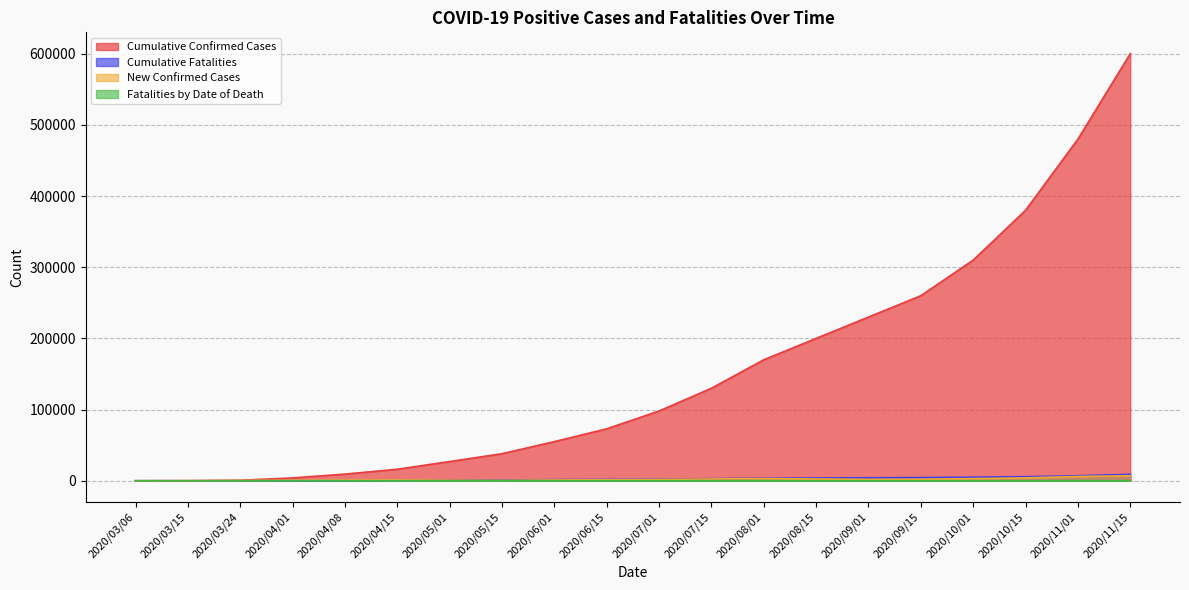

How many lines are shown in the chart?

4